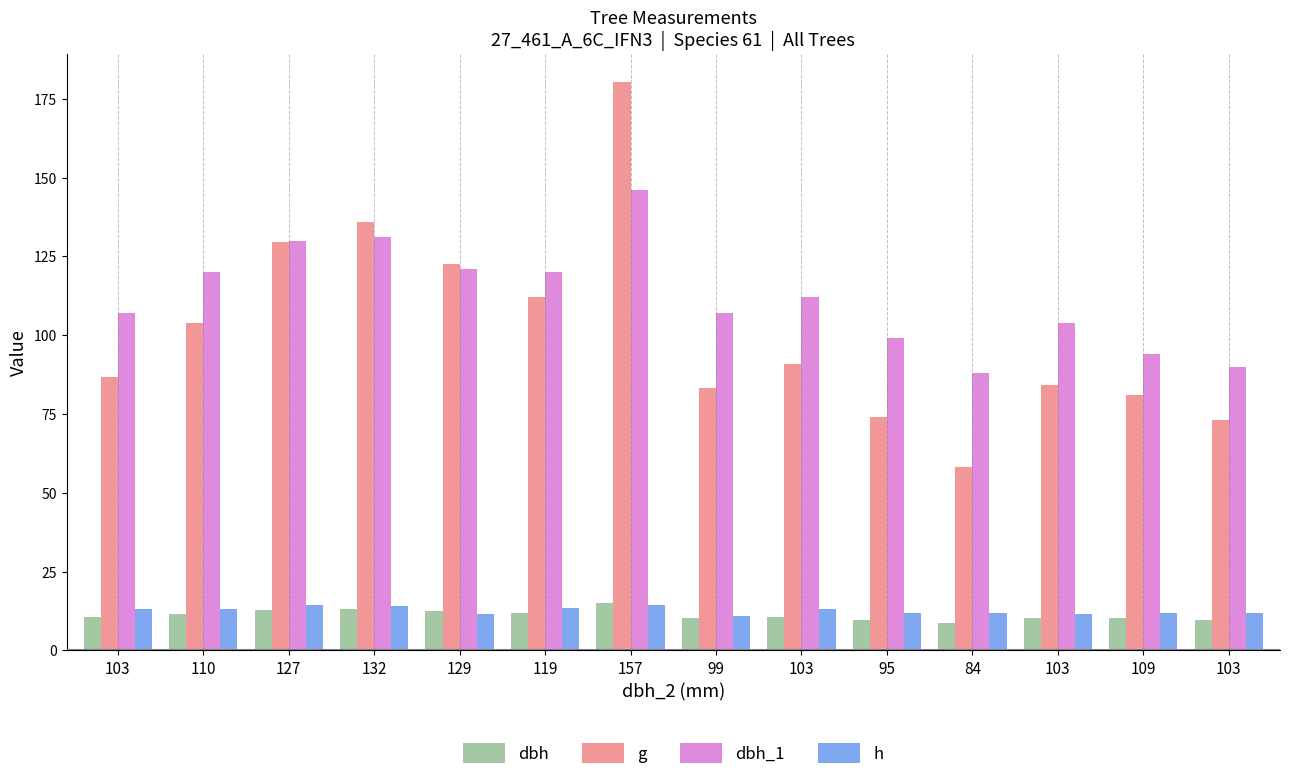

How many data points in dbh_1 are less than 112?

7